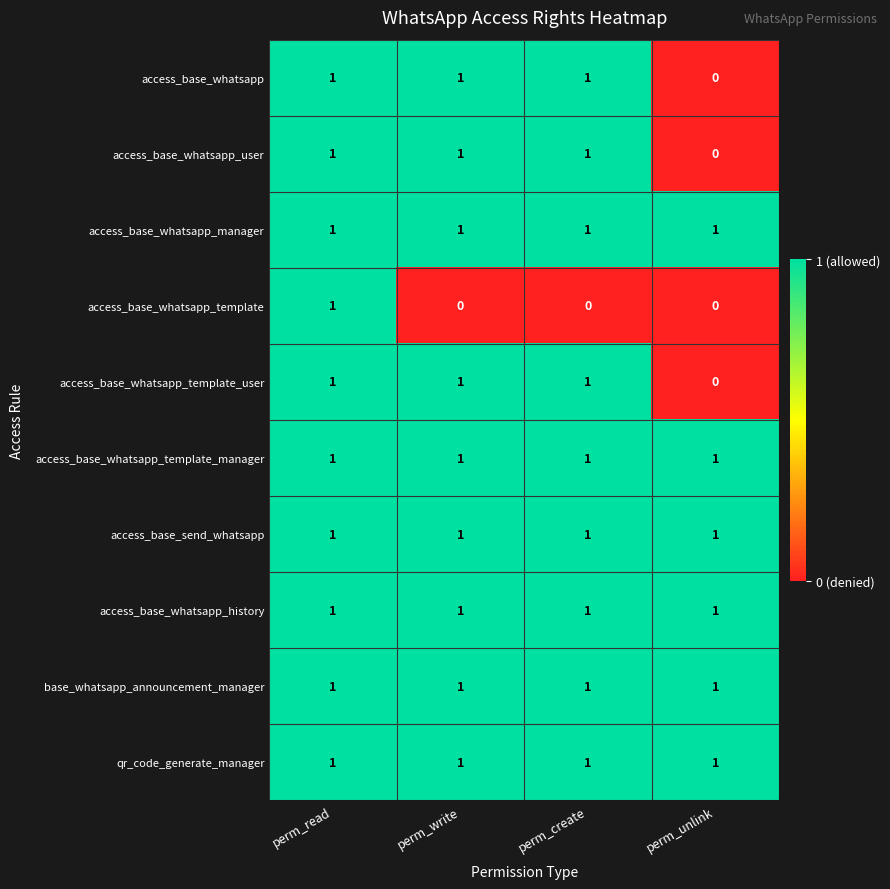

The access_base_send_whatsapp series shows 1 at perm_write. True or false?

True